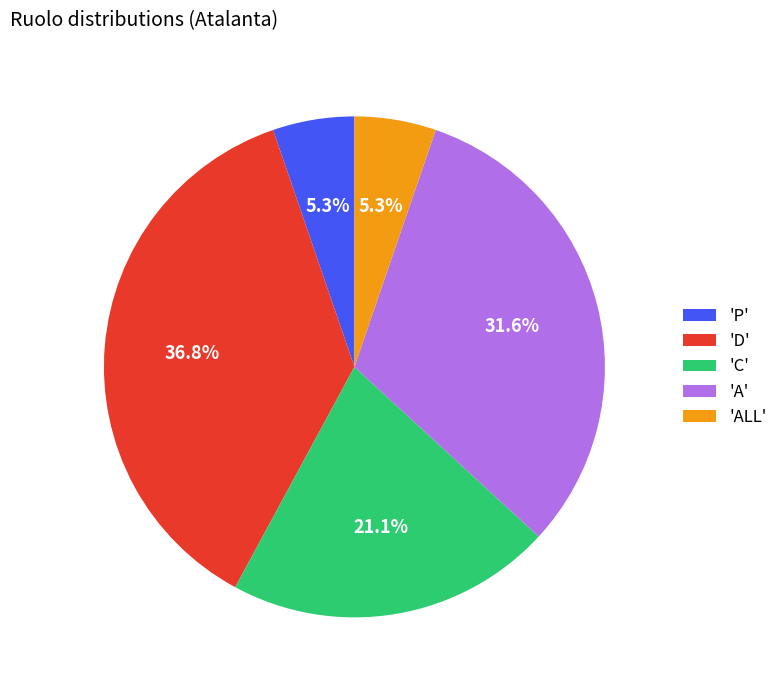

Is there a majority slice in this chart?

No